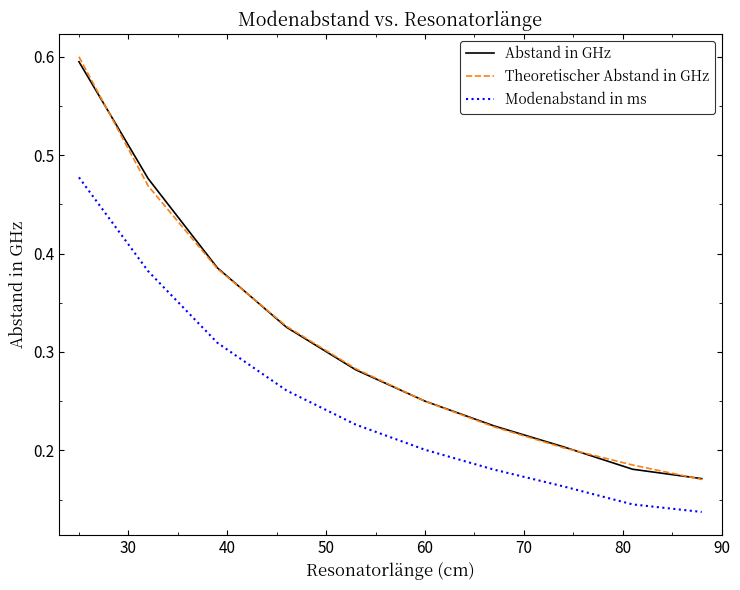

True or false: Abstand in GHz and Modenabstand in ms intersect in this chart.

False